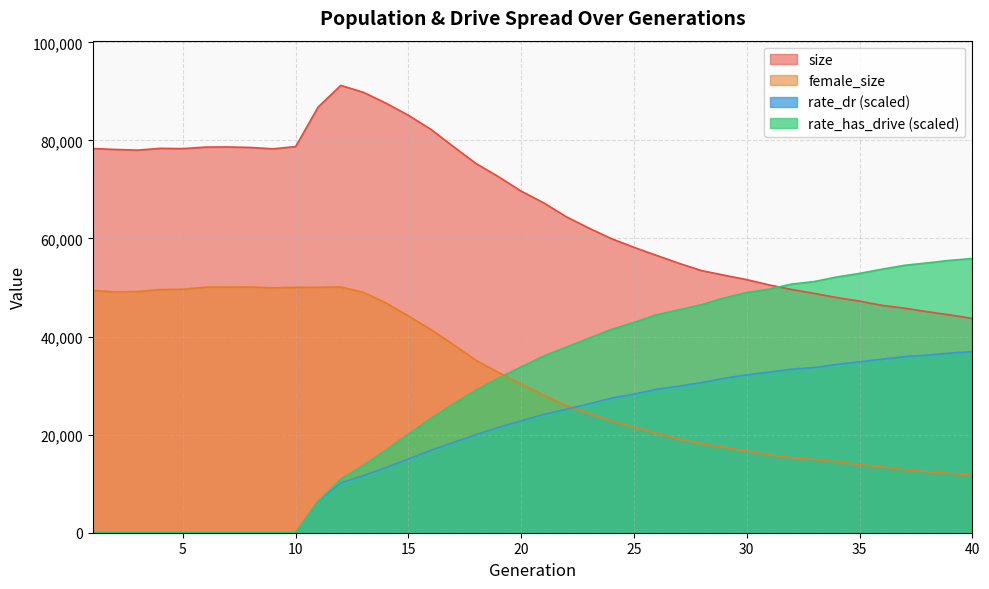

True or false: rate_dr has more than 0 points higher than both neighbors.

False